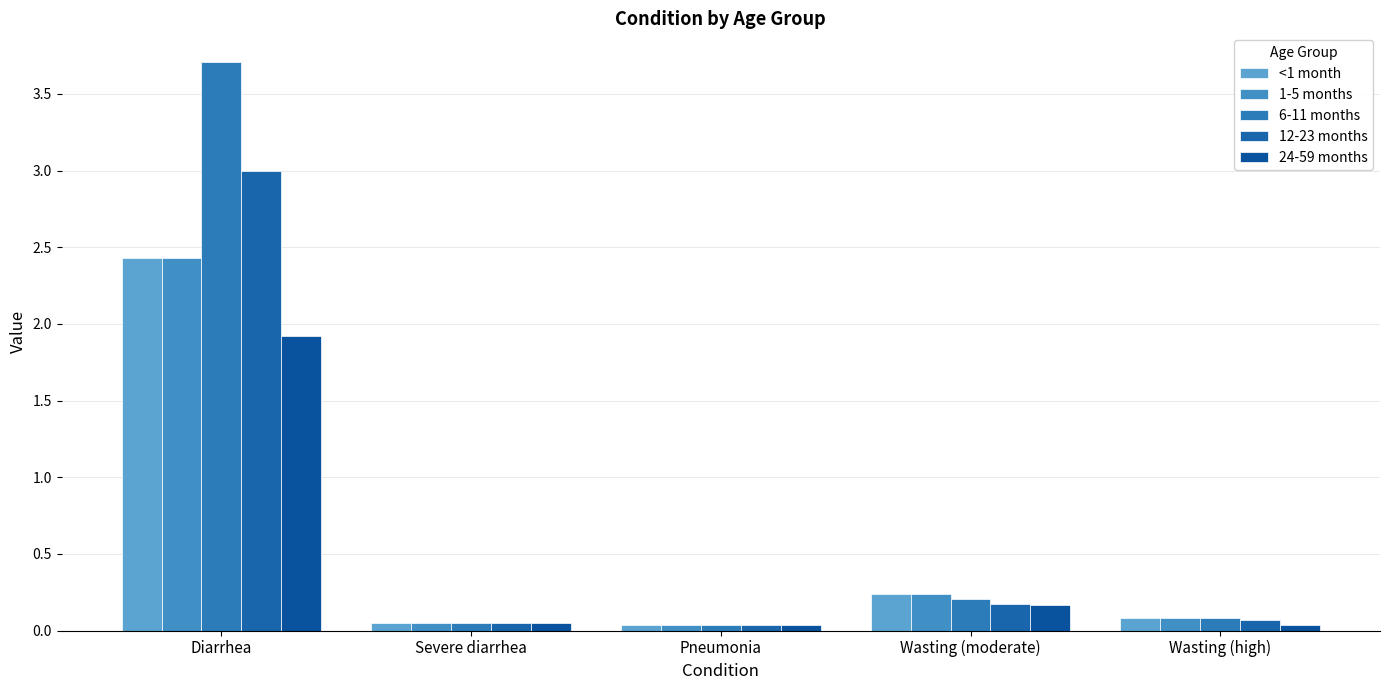

List the labels in order of <1 month value, smallest first.

Pneumonia, Severe diarrhea, Wasting (high), Wasting (moderate), Diarrhea